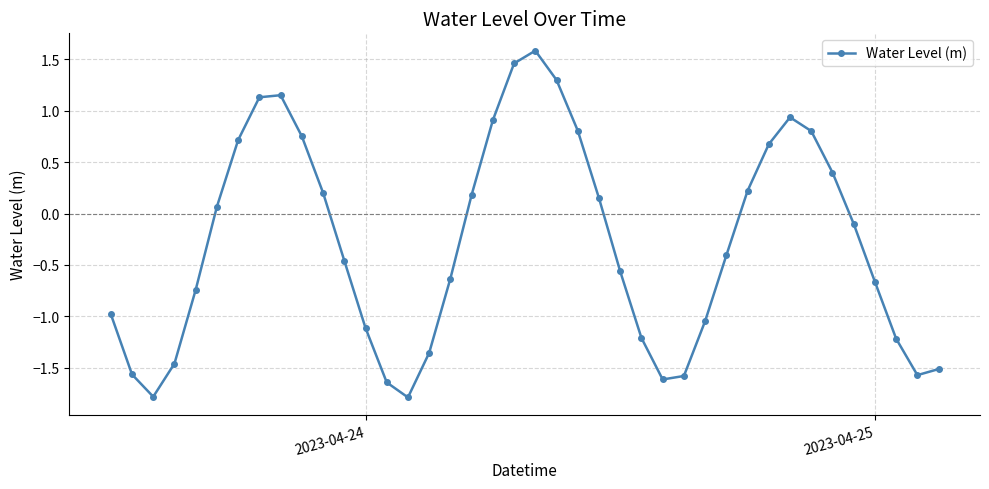

How many values are below zero?

22